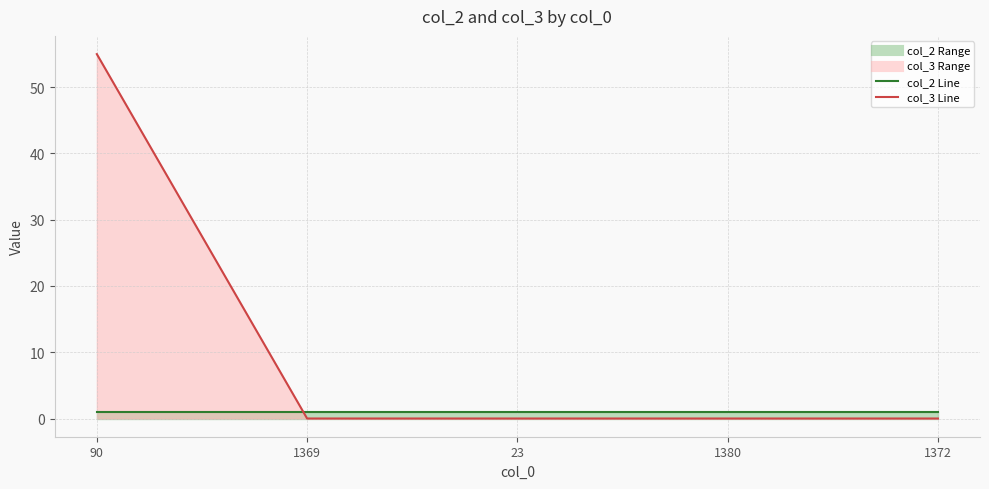

Where is the data nearest to the value 27?

1369